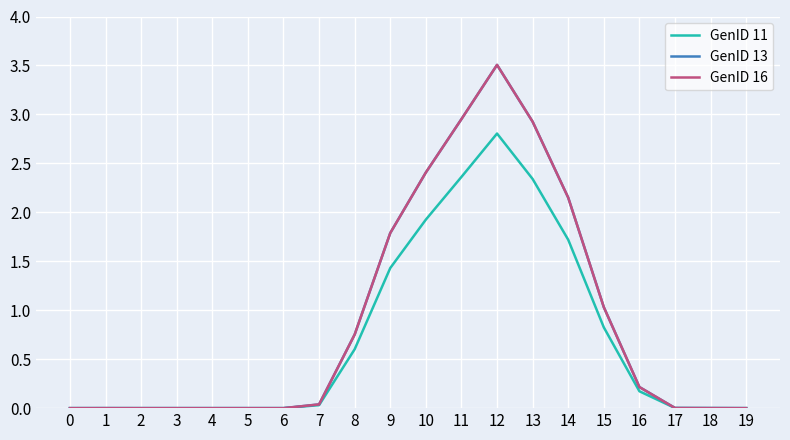

Does the chart have visible grid lines?

Yes